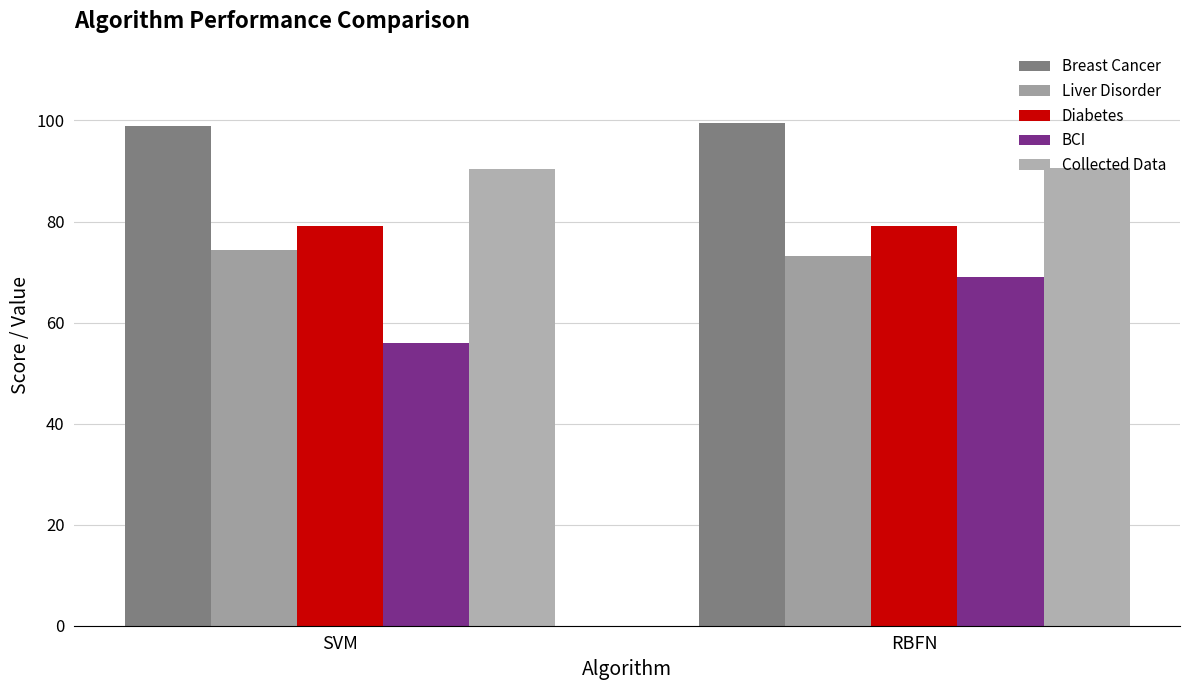

What are all the series names shown in the legend?

Breast Cancer, Liver Disorder, Diabetes, BCI, Collected Data